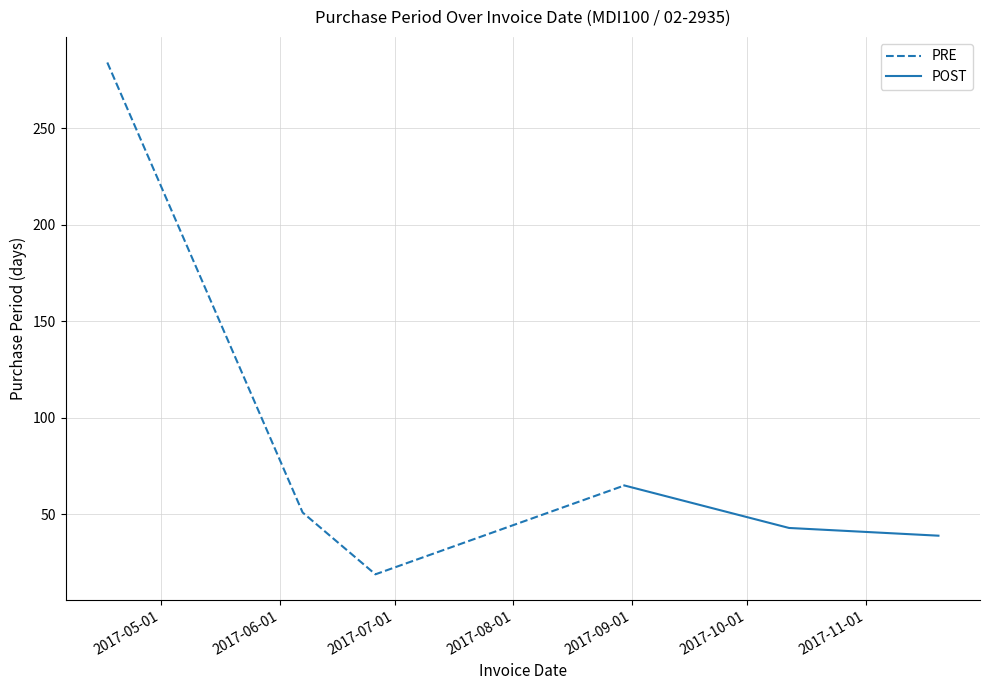

At which label does the data first exceed 51?

2017-04-17